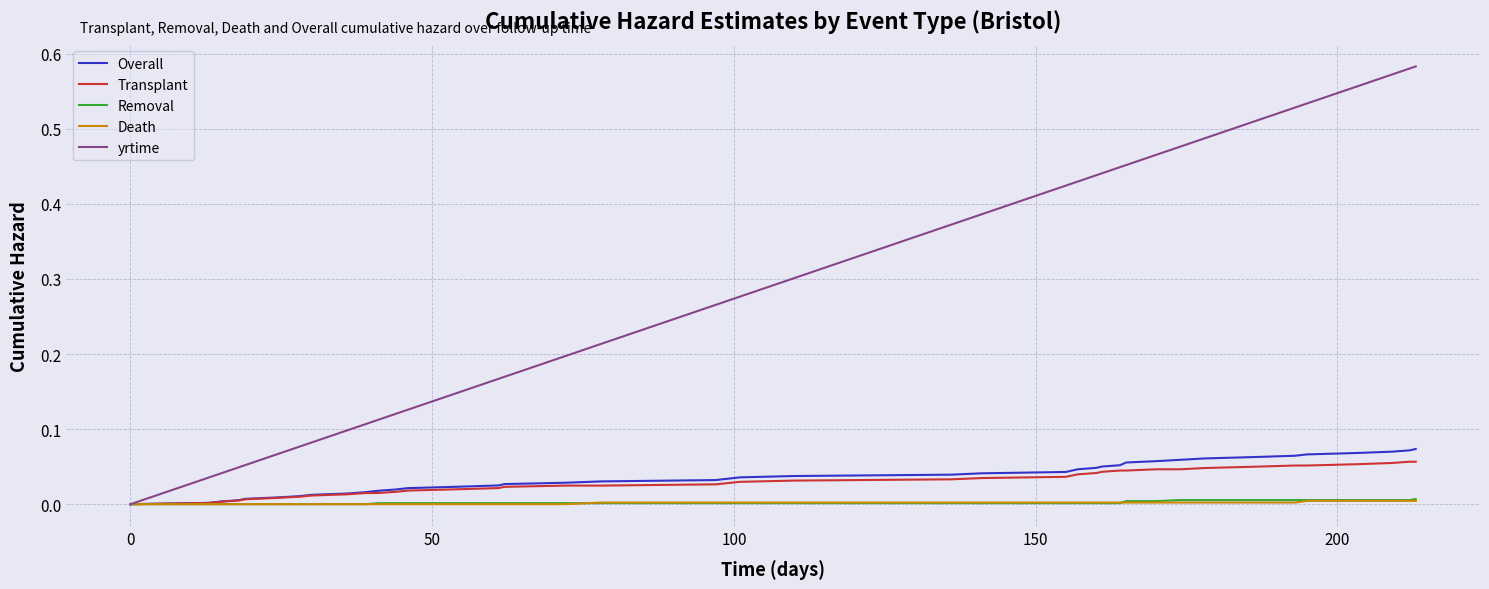

Which series has the largest total across all categories?

yrtime